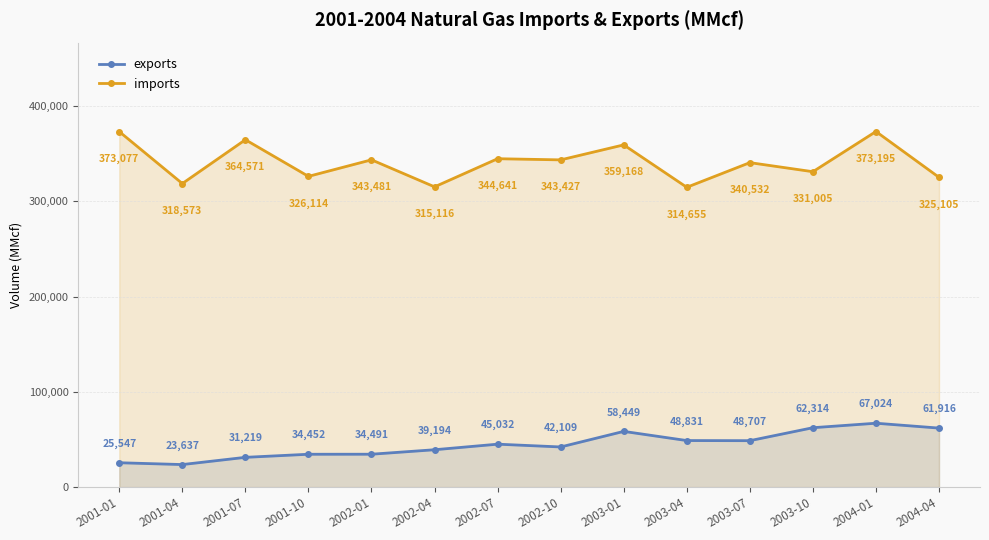

True or false: exports and imports cross at least once.

False